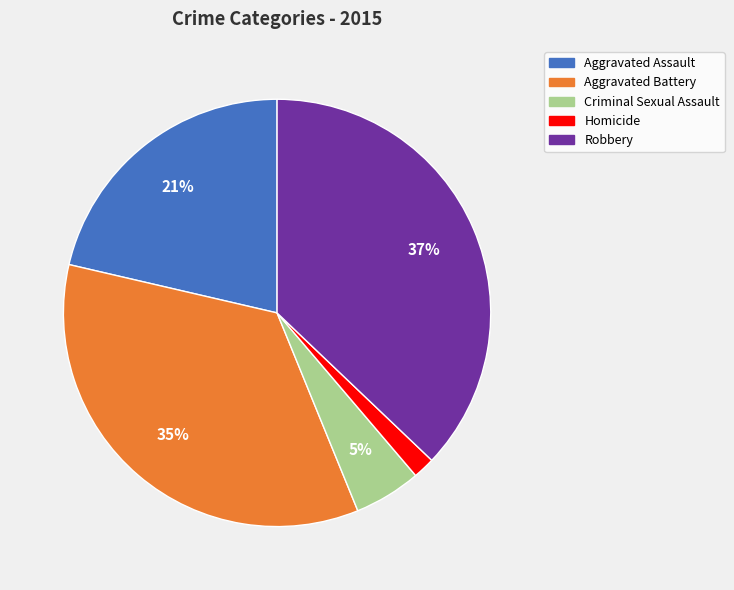

Combined, do Aggravated Battery and Aggravated Assault account for over 50%?

Yes